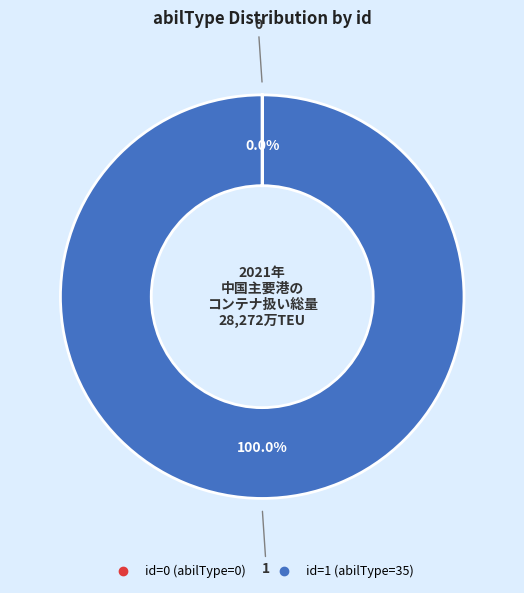

To the nearest percent, what is the difference between the largest and smallest slice percentages?

100%